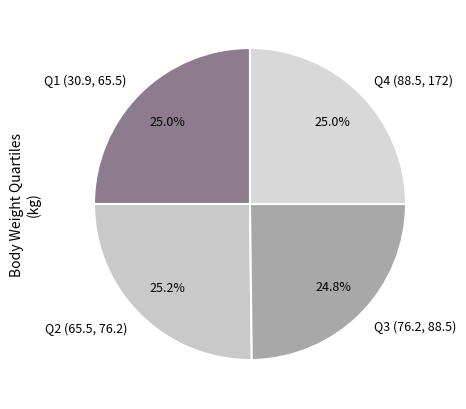

Is Q3 (76.2, 88.5) the majority of the pie?

No